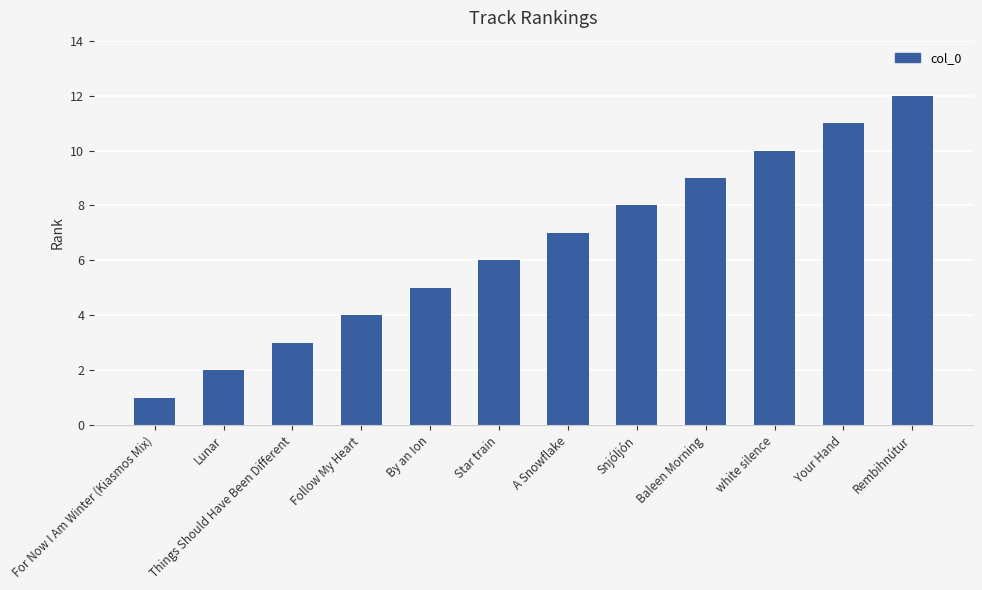

What is the change in value from For Now I Am Winter (Kiasmos Mix) to white silence?

+9